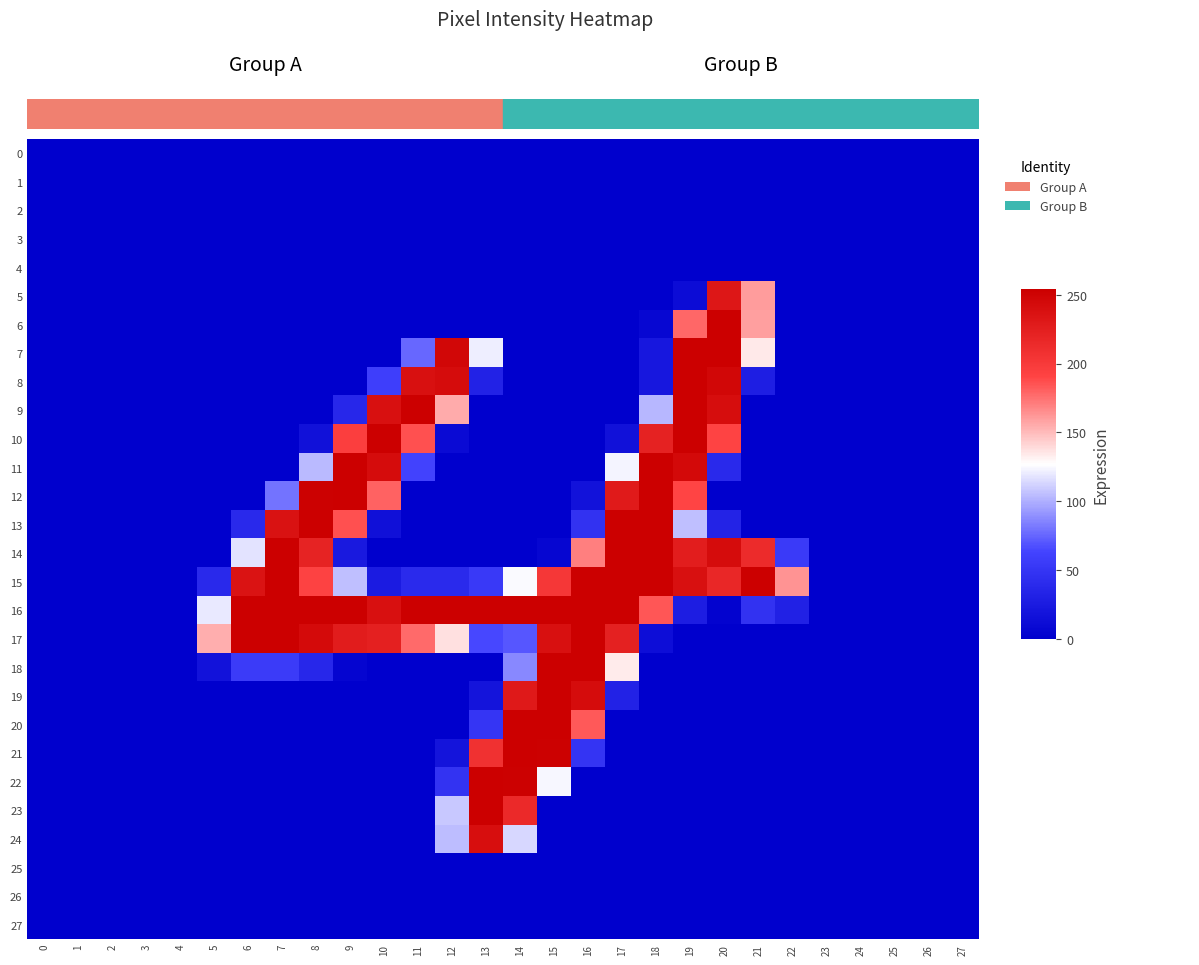

Reading right to left, transcribe all the data shown in this chart.

0: 27=0	26=0	25=0	24=0	23=0	22=0	21=0	20=0	19=0	18=0	17=0	16=0	15=0	14=0	13=0	12=0	11=0	10=0	9=0	8=0	7=0	6=0	5=0	4=0	3=0	2=0	1=0	0=0
1: 27=0	26=0	25=0	24=0	23=0	22=0	21=0	20=0	19=0	18=0	17=0	16=0	15=0	14=0	13=0	12=0	11=0	10=0	9=0	8=0	7=0	6=0	5=0	4=0	3=0	2=0	1=0	0=0
2: 27=0	26=0	25=0	24=0	23=0	22=0	21=0	20=0	19=0	18=0	17=0	16=0	15=0	14=0	13=0	12=0	11=0	10=0	9=0	8=0	7=0	6=0	5=0	4=0	3=0	2=0	1=0	0=0
3: 27=0	26=0	25=0	24=0	23=0	22=0	21=0	20=0	19=0	18=0	17=0	16=0	15=0	14=0	13=0	12=0	11=0	10=0	9=0	8=0	7=0	6=0	5=0	4=0	3=0	2=0	1=0	0=0
4: 27=0	26=0	25=0	24=0	23=0	22=0	21=0	20=0	19=0	18=0	17=0	16=0	15=0	14=0	13=0	12=0	11=0	10=0	9=0	8=0	7=0	6=0	5=0	4=0	3=0	2=0	1=0	0=0
5: 27=0	26=0	25=0	24=0	23=0	22=0	21=160	20=232	19=12	18=0	17=0	16=0	15=0	14=0	13=0	12=0	11=0	10=0	9=0	8=0	7=0	6=0	5=0	4=0	3=0	2=0	1=0	0=0
6: 27=0	26=0	25=0	24=0	23=0	22=0	21=159	20=254	19=178	18=7	17=0	16=0	15=0	14=0	13=0	12=0	11=0	10=0	9=0	8=0	7=0	6=0	5=0	4=0	3=0	2=0	1=0	0=0
7: 27=0	26=0	25=0	24=0	23=0	22=0	21=134	20=254	19=254	18=22	17=0	16=0	15=0	14=0	13=122	12=247	11=76	10=0	9=0	8=0	7=0	6=0	5=0	4=0	3=0	2=0	1=0	0=0
8: 27=0	26=0	25=0	24=0	23=0	22=0	21=29	20=247	19=254	18=22	17=0	16=0	15=0	14=0	13=32	12=242	11=239	10=59	9=0	8=0	7=0	6=0	5=0	4=0	3=0	2=0	1=0	0=0
9: 27=0	26=0	25=0	24=0	23=0	22=0	21=0	20=241	19=254	18=103	17=0	16=0	15=0	14=0	13=0	12=155	11=254	10=239	9=37	8=0	7=0	6=0	5=0	4=0	3=0	2=0	1=0	0=0
10: 27=0	26=0	25=0	24=0	23=0	22=0	21=0	20=191	19=254	18=222	17=16	16=0	15=0	14=0	13=0	12=10	11=186	10=254	9=195	8=16	7=0	6=0	5=0	4=0	3=0	2=0	1=0	0=0
11: 27=0	26=0	25=0	24=0	23=0	22=0	21=0	20=39	19=245	18=254	17=124	16=0	15=0	14=0	13=0	12=0	11=62	10=242	9=254	8=104	7=0	6=0	5=0	4=0	3=0	2=0	1=0	0=0
12: 27=0	26=0	25=0	24=0	23=0	22=0	21=0	20=0	19=190	18=254	17=229	16=17	15=0	14=0	13=0	12=0	11=0	10=180	9=254	8=253	7=80	6=0	5=0	4=0	3=0	2=0	1=0	0=0
13: 27=0	26=0	25=0	24=0	23=0	22=0	21=0	20=33	19=106	18=254	17=254	16=47	15=0	14=0	13=0	12=0	11=0	10=15	9=186	8=254	7=237	6=39	5=0	4=0	3=0	2=0	1=0	0=0
14: 27=0	26=0	25=0	24=0	23=0	22=55	21=213	20=242	19=226	18=254	17=254	16=170	15=6	14=0	13=0	12=0	11=0	10=0	9=24	8=221	7=254	6=118	5=0	4=0	3=0	2=0	1=0	0=0
15: 27=0	26=0	25=0	24=0	23=0	22=163	21=254	20=217	19=239	18=254	17=254	16=254	15=202	14=126	13=54	12=40	11=40	10=26	9=106	8=192	7=254	6=236	5=39	4=0	3=0	2=0	1=0	0=0
16: 27=0	26=0	25=0	24=0	23=0	22=31	21=47	20=3	19=28	18=184	17=254	16=254	15=254	14=254	13=254	12=254	11=254	10=239	9=254	8=254	7=254	6=254	5=120	4=0	3=0	2=0	1=0	0=0
17: 27=0	26=0	25=0	24=0	23=0	22=0	21=0	20=0	19=0	18=13	17=223	16=254	15=239	14=70	13=65	12=137	11=177	10=224	9=227	8=244	7=254	6=254	5=154	4=0	3=0	2=0	1=0	0=0
18: 27=0	26=0	25=0	24=0	23=0	22=0	21=0	20=0	19=0	18=0	17=133	16=254	15=254	14=87	13=0	12=0	11=0	10=0	9=5	8=37	7=56	6=56	5=17	4=0	3=0	2=0	1=0	0=0
19: 27=0	26=0	25=0	24=0	23=0	22=0	21=0	20=0	19=0	18=0	17=32	16=242	15=254	14=230	13=19	12=0	11=0	10=0	9=0	8=0	7=0	6=0	5=0	4=0	3=0	2=0	1=0	0=0
20: 27=0	26=0	25=0	24=0	23=0	22=0	21=0	20=0	19=0	18=0	17=0	16=183	15=254	14=254	13=50	12=0	11=0	10=0	9=0	8=0	7=0	6=0	5=0	4=0	3=0	2=0	1=0	0=0
21: 27=0	26=0	25=0	24=0	23=0	22=0	21=0	20=0	19=0	18=0	17=0	16=49	15=253	14=254	13=208	12=19	11=0	10=0	9=0	8=0	7=0	6=0	5=0	4=0	3=0	2=0	1=0	0=0
22: 27=0	26=0	25=0	24=0	23=0	22=0	21=0	20=0	19=0	18=0	17=0	16=0	15=125	14=253	13=254	12=48	11=0	10=0	9=0	8=0	7=0	6=0	5=0	4=0	3=0	2=0	1=0	0=0
23: 27=0	26=0	25=0	24=0	23=0	22=0	21=0	20=0	19=0	18=0	17=0	16=0	15=0	14=215	13=254	12=109	11=0	10=0	9=0	8=0	7=0	6=0	5=0	4=0	3=0	2=0	1=0	0=0
24: 27=0	26=0	25=0	24=0	23=0	22=0	21=0	20=0	19=0	18=0	17=0	16=0	15=0	14=114	13=240	12=105	11=0	10=0	9=0	8=0	7=0	6=0	5=0	4=0	3=0	2=0	1=0	0=0
25: 27=0	26=0	25=0	24=0	23=0	22=0	21=0	20=0	19=0	18=0	17=0	16=0	15=0	14=0	13=0	12=0	11=0	10=0	9=0	8=0	7=0	6=0	5=0	4=0	3=0	2=0	1=0	0=0
26: 27=0	26=0	25=0	24=0	23=0	22=0	21=0	20=0	19=0	18=0	17=0	16=0	15=0	14=0	13=0	12=0	11=0	10=0	9=0	8=0	7=0	6=0	5=0	4=0	3=0	2=0	1=0	0=0
27: 27=0	26=0	25=0	24=0	23=0	22=0	21=0	20=0	19=0	18=0	17=0	16=0	15=0	14=0	13=0	12=0	11=0	10=0	9=0	8=0	7=0	6=0	5=0	4=0	3=0	2=0	1=0	0=0